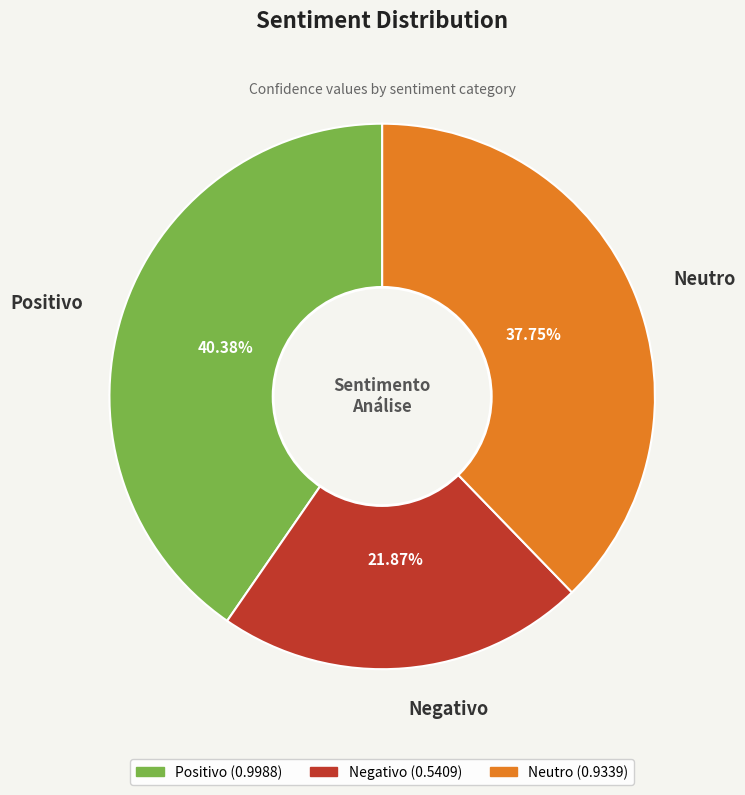

Count the number of slices in the pie.

3